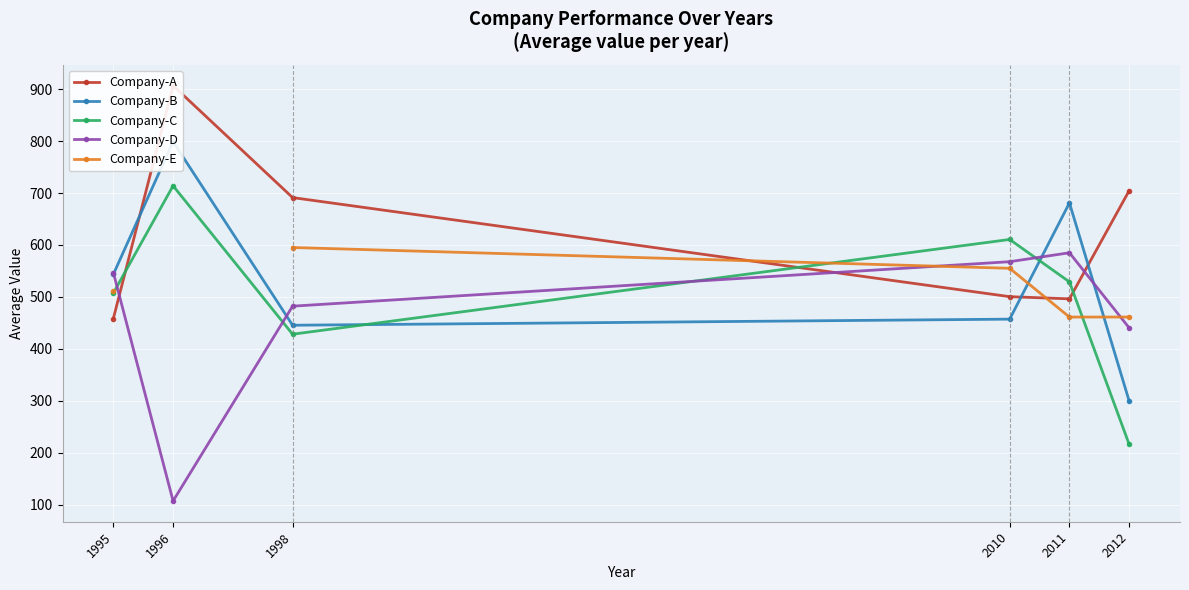

How many series are shown in this chart?

5